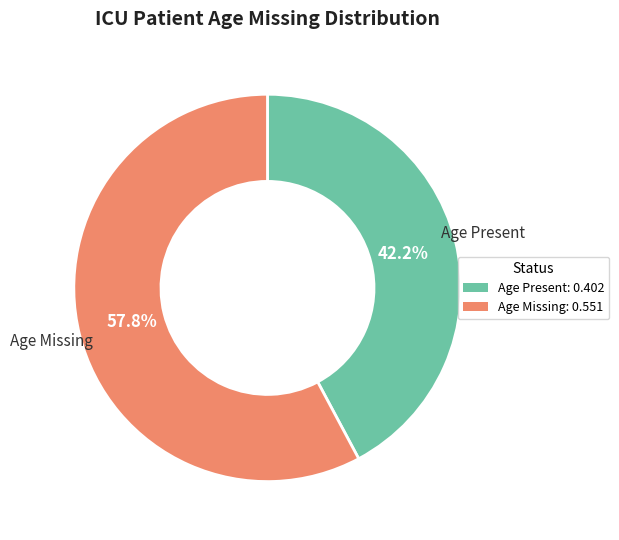

What is the largest slice in the pie chart?

Age Missing: 0.551